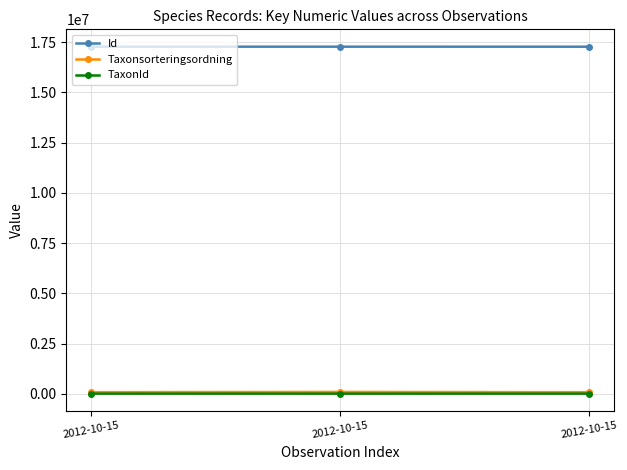

The value of Id at 2012-10-15 is 17280890. True or false?

True